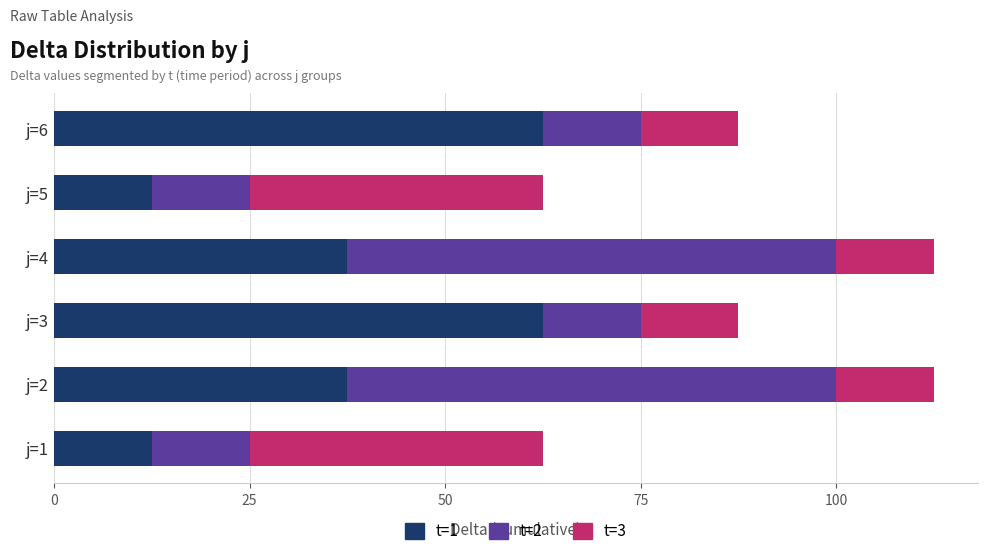

What is the maximum value for t=1?

62.5